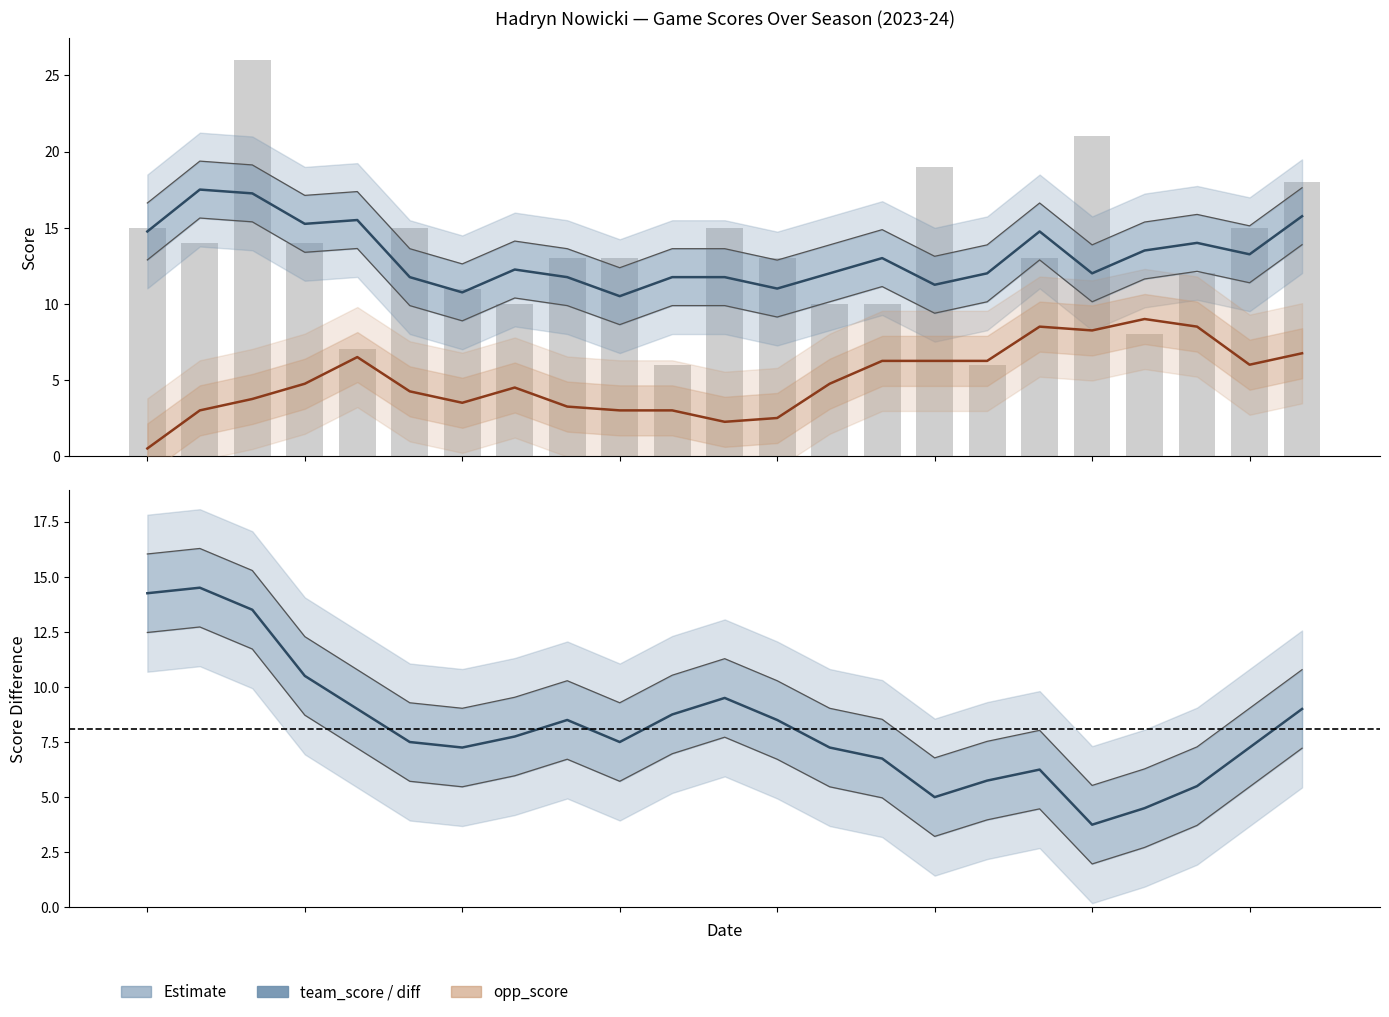

Rank the series by their maximum value, from highest to lowest.

team_score (raw), team_score, game_score_diff, opp_score